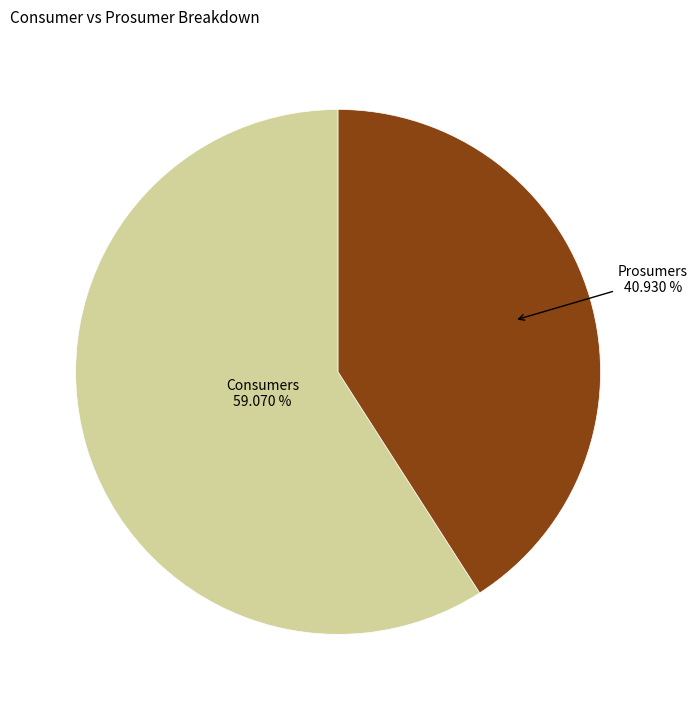

Combined, what portion of the pie is Consumers and Prosumers?

100.0%